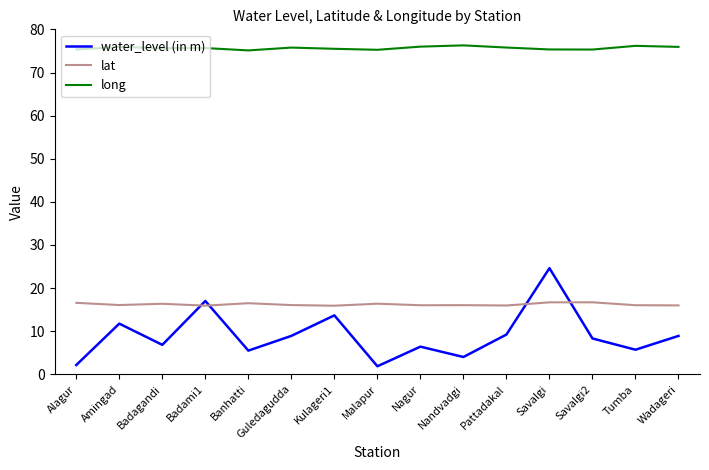

At which category is the sum across all series the highest?

Savalgi